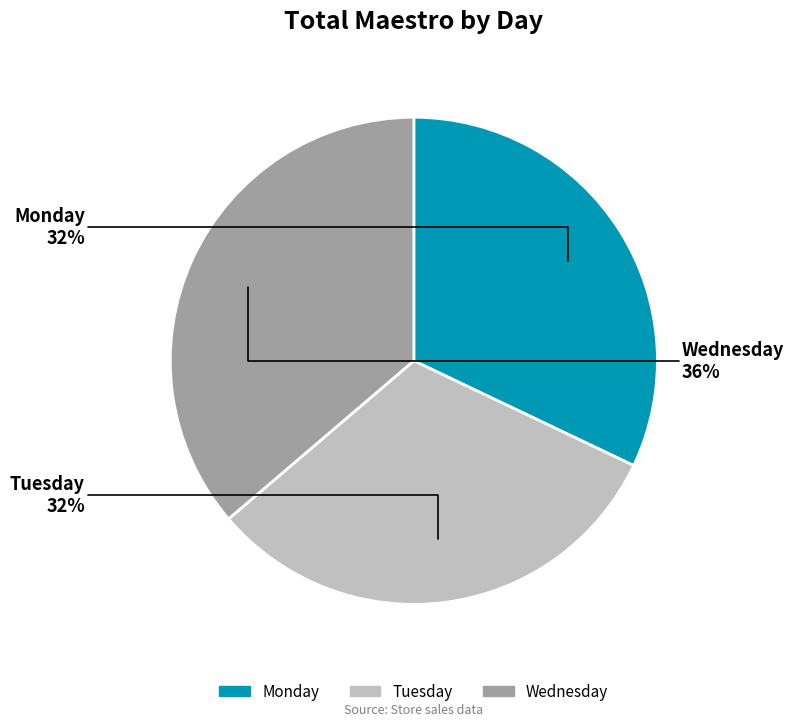

To the nearest percent, what is the average slice percentage?

33%